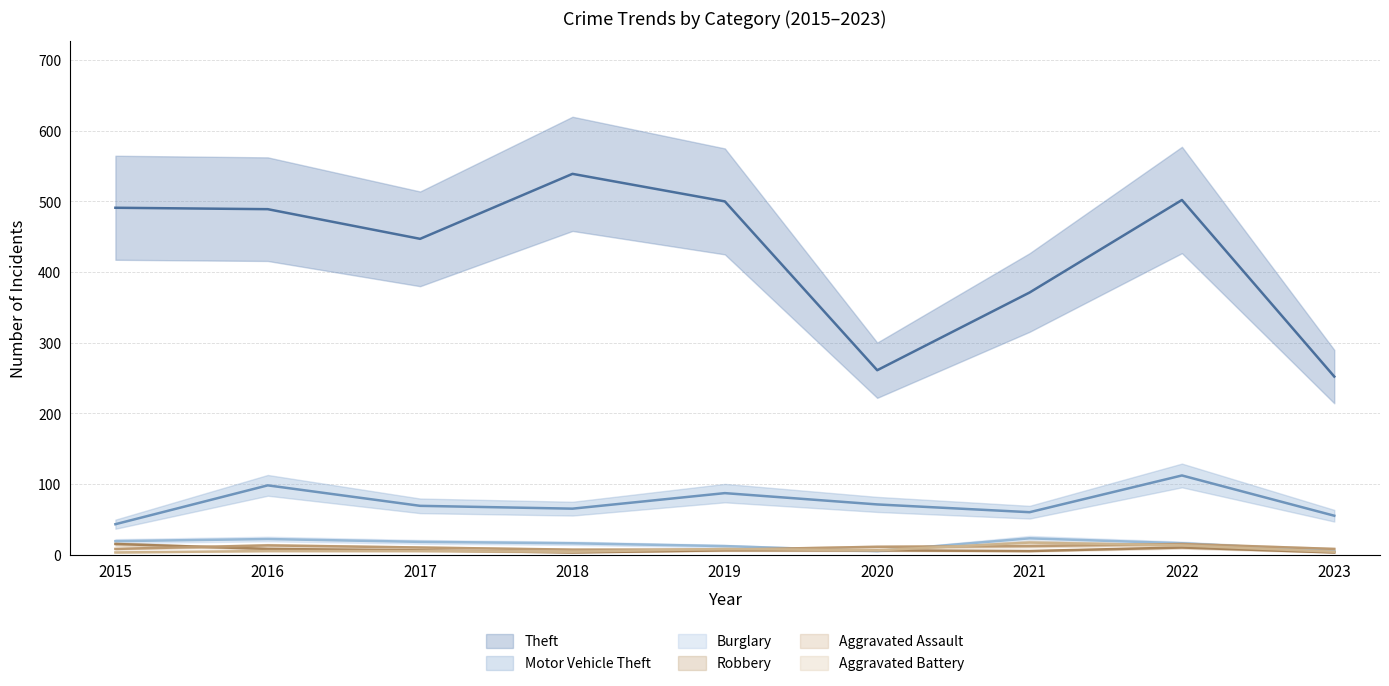

What are all the series names shown in the legend?

Theft, Motor Vehicle Theft, Burglary, Robbery, Aggravated Assault, Aggravated Battery